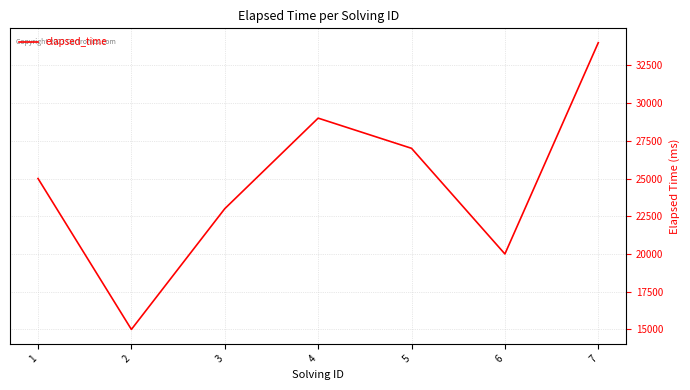

What is the minimum value shown in the chart?

15000